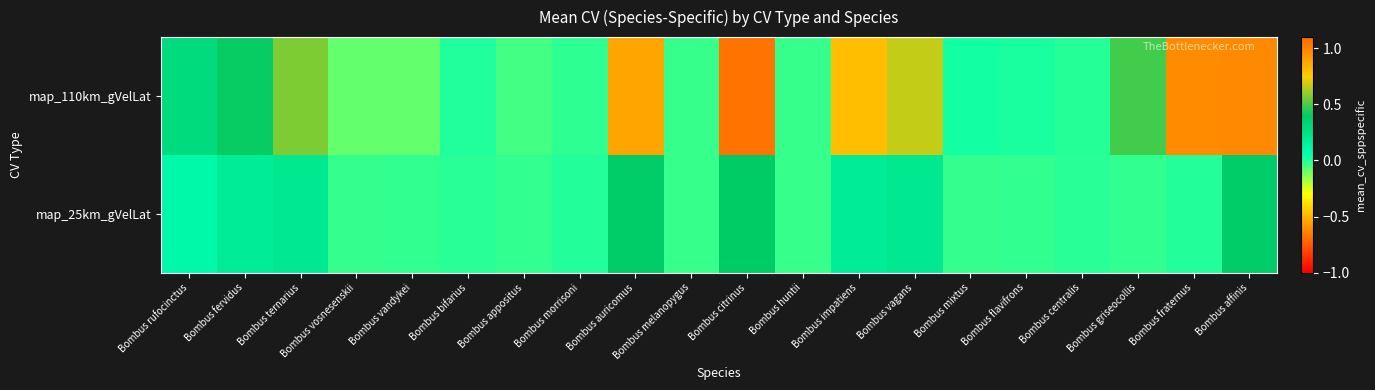

At which category is the sum across all series the highest?

Bombus citrinus